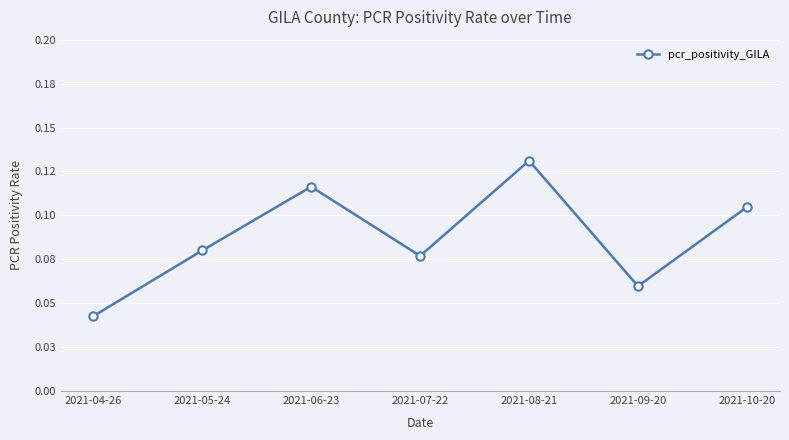

The value at 2021-05-24 is 0.1. True or false?

True